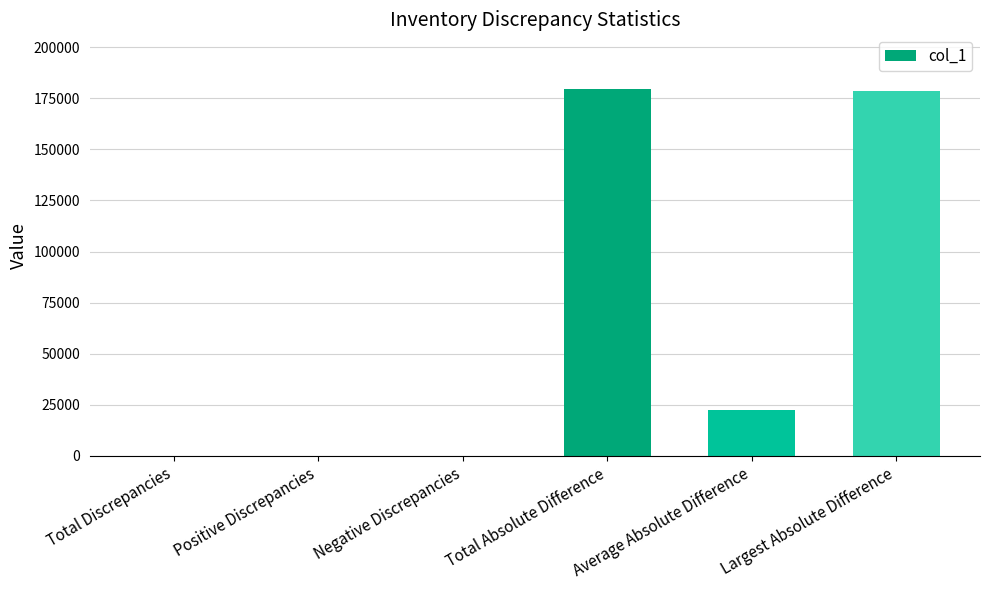

What is the change in value from Total Discrepancies to Positive Discrepancies?

-2.0